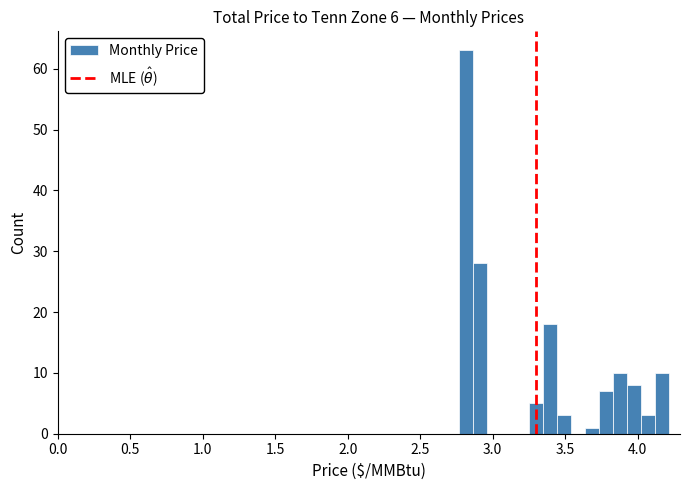

Read against the x-axis, roughly where is the centre of the tallest bar?

2.80